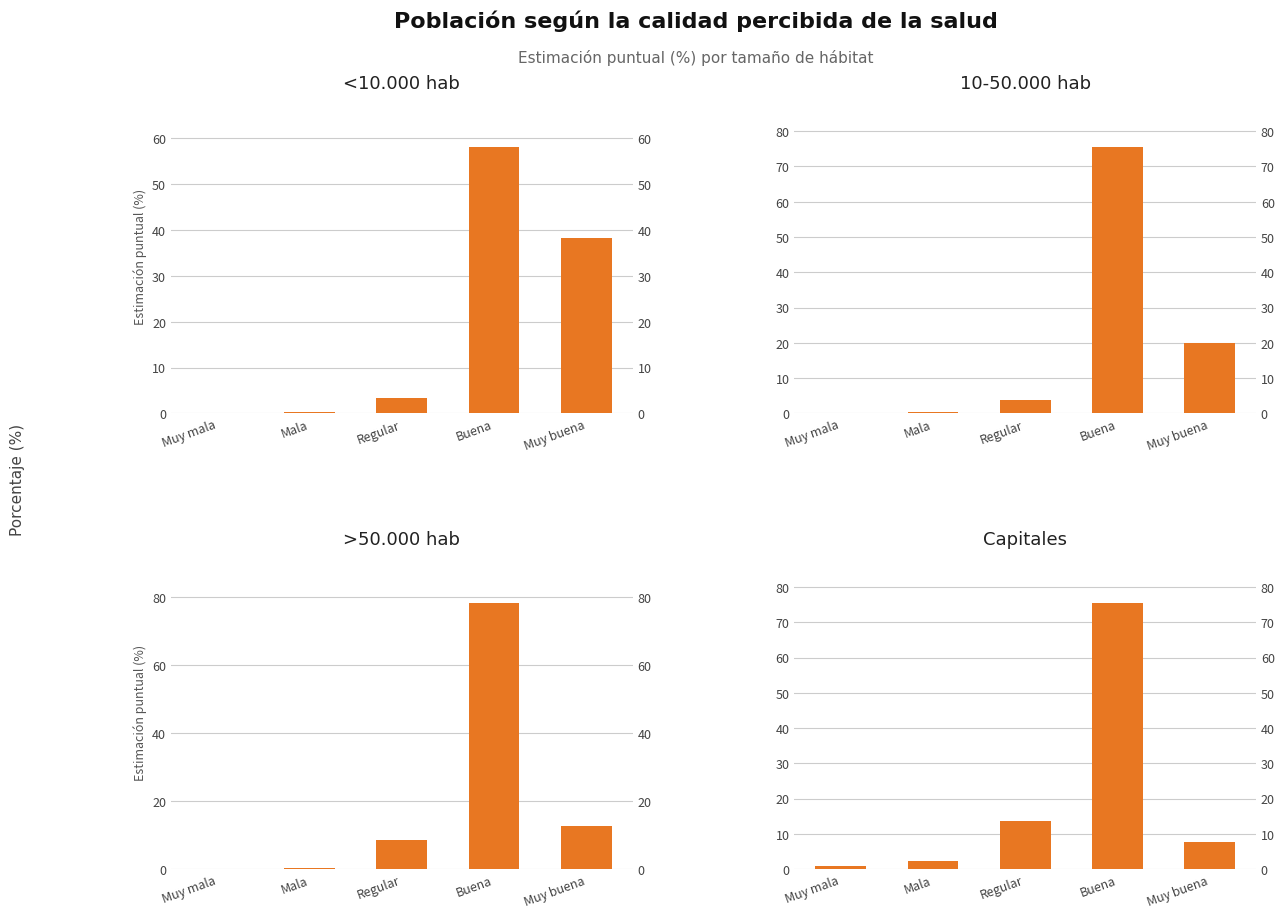

What is the label of the 4th bar from the right?

Mala